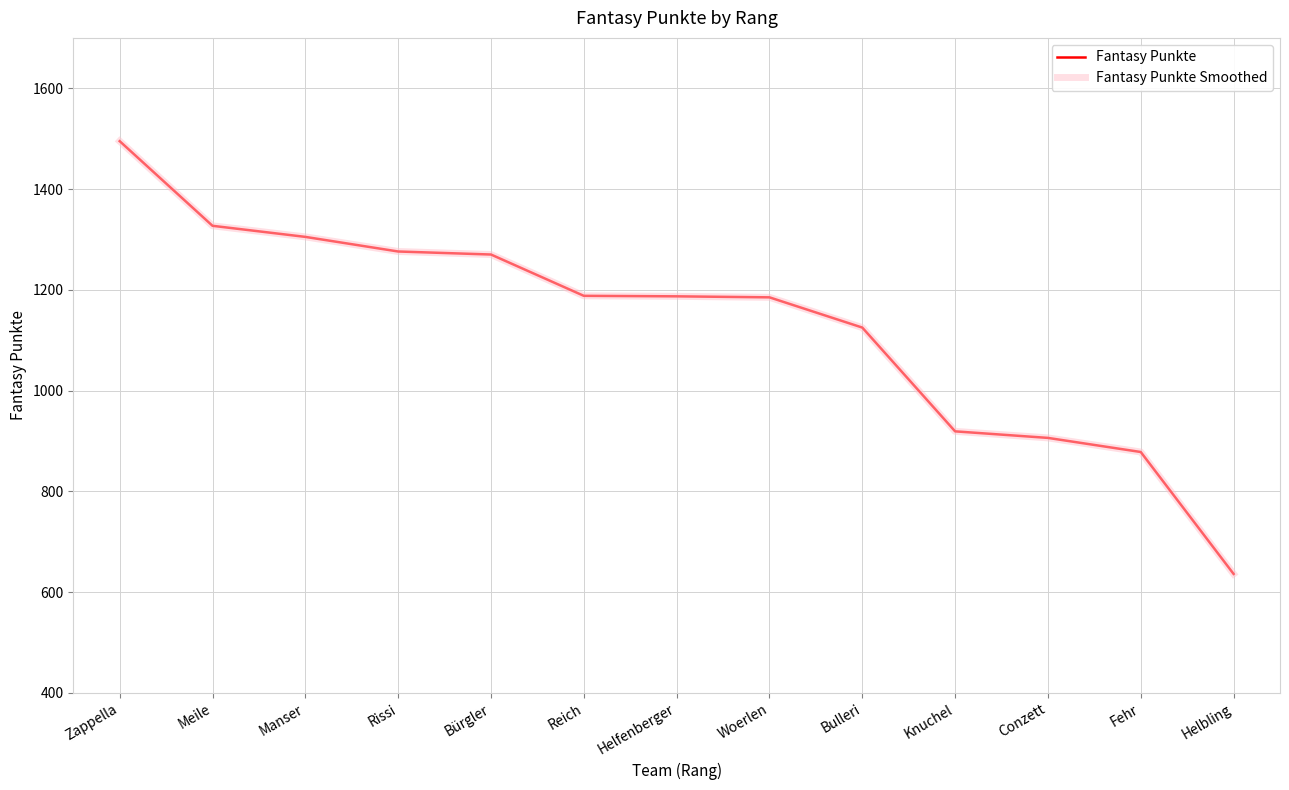

Reading right to left, transcribe all the data shown in this chart.

Fantasy Punkte: 636	878	906	919	1125	1185	1187	1188	1270	1276	1305	1327	1495
Fantasy Punkte Smoothed: 636	878	906	919	1125	1185	1187	1188	1270	1276	1305	1327	1495